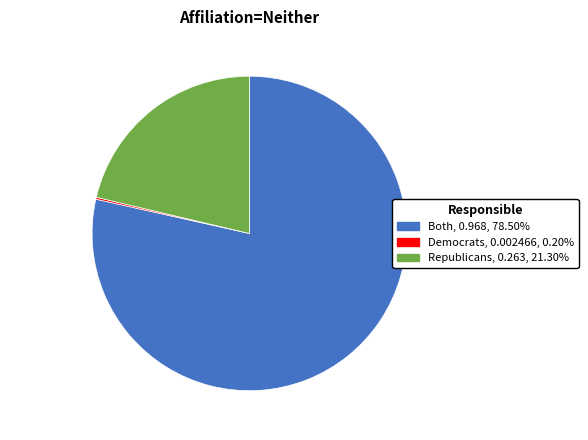

Which slice represents more than half of the pie?

Both